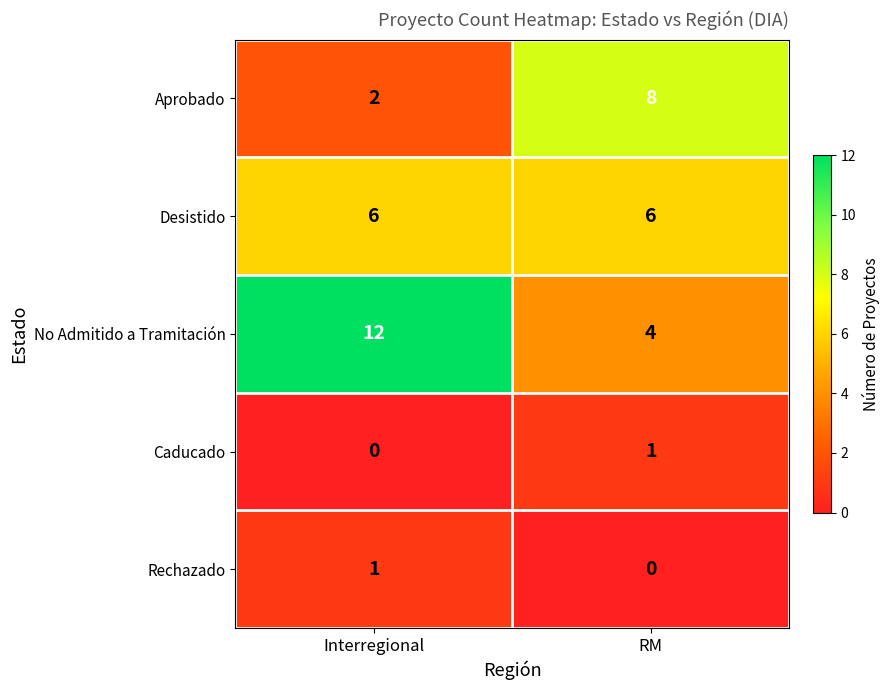

How many series are shown in this chart?

5